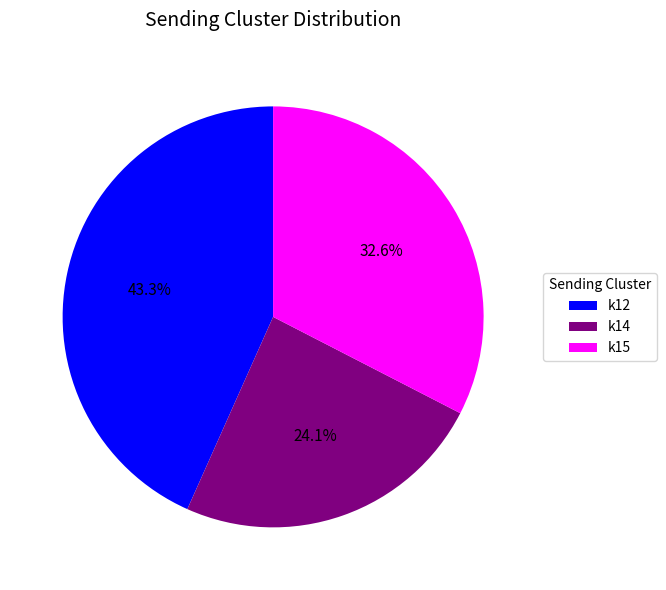

Combined, do k15 and k12 account for over 50%?

Yes